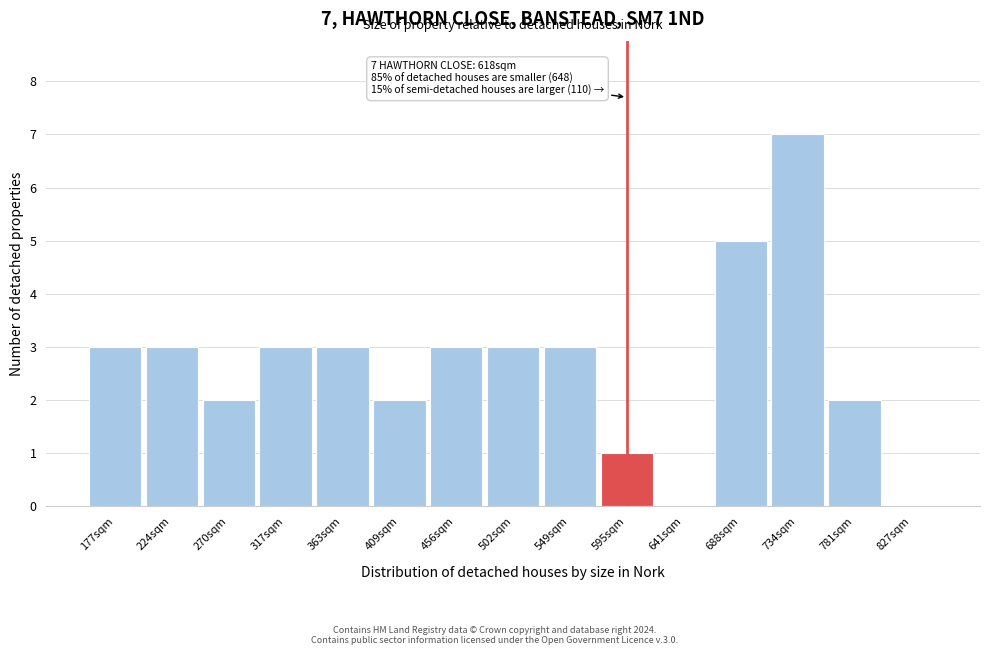

Reading left to right, list all the values displayed in this chart.

177sqm=3	224sqm=3	270sqm=2	317sqm=3	363sqm=3	409sqm=2	456sqm=3	502sqm=3	549sqm=3	595sqm=1	641sqm=0	688sqm=5	734sqm=7	781sqm=2	827sqm=0